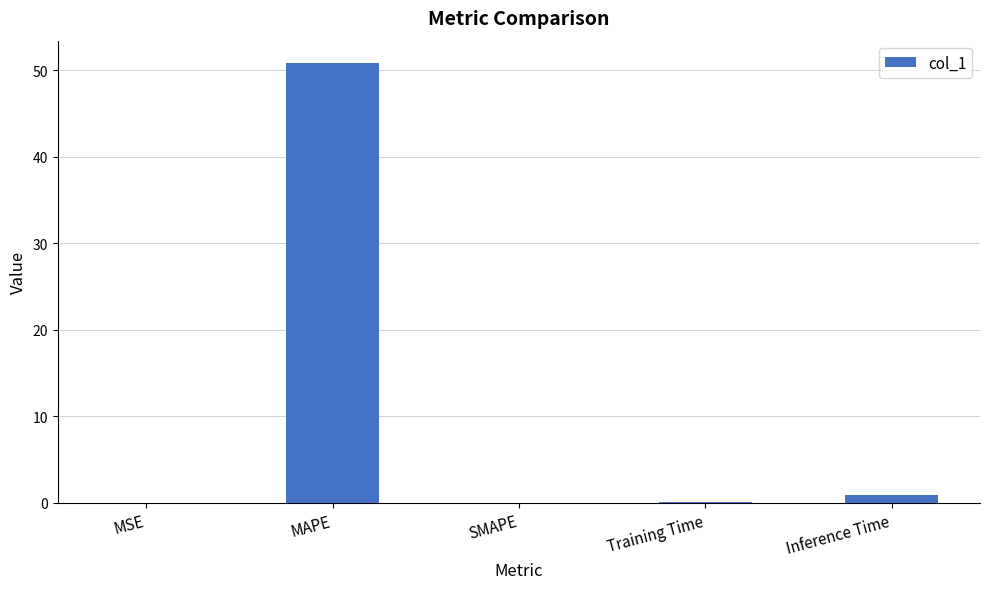

What is the change in value from MAPE to SMAPE?

-50.9